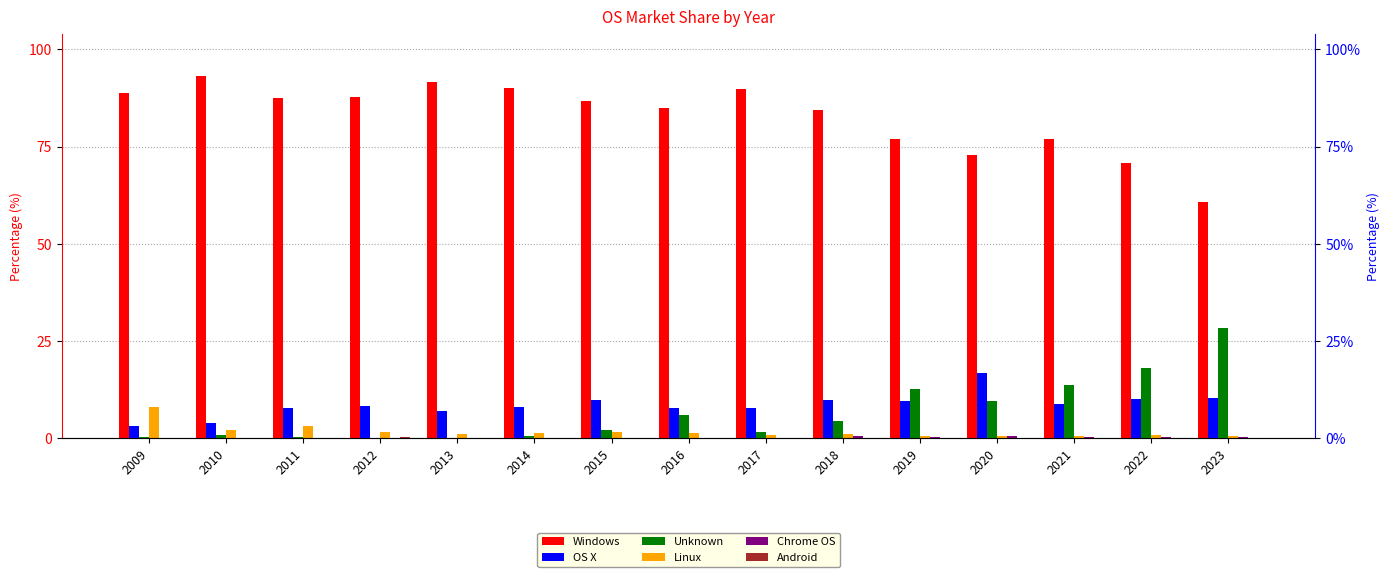

Is the value of OS X at 2013 greater than the value of Chrome OS at 2012?

Yes